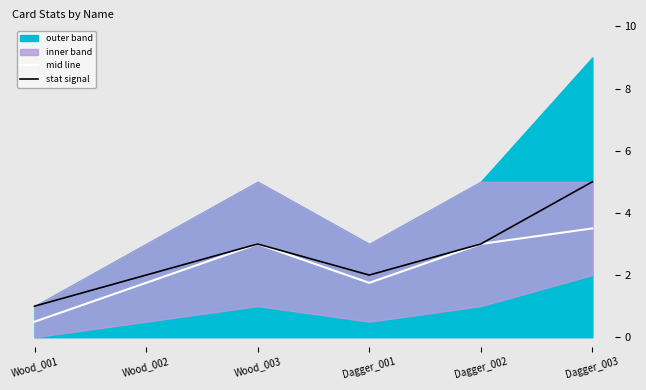

True or false: mid line and stat signal intersect in this chart.

False